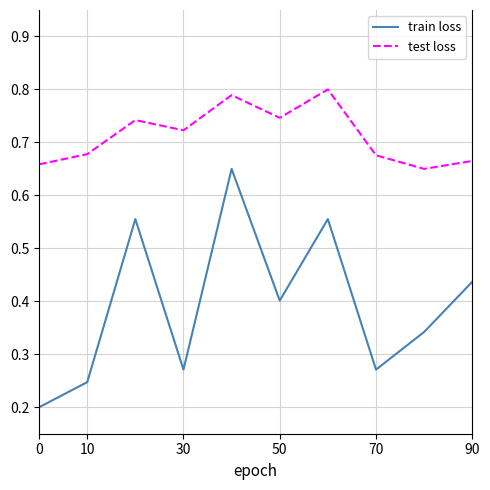

Is this an area chart (filled region under the line)?

No